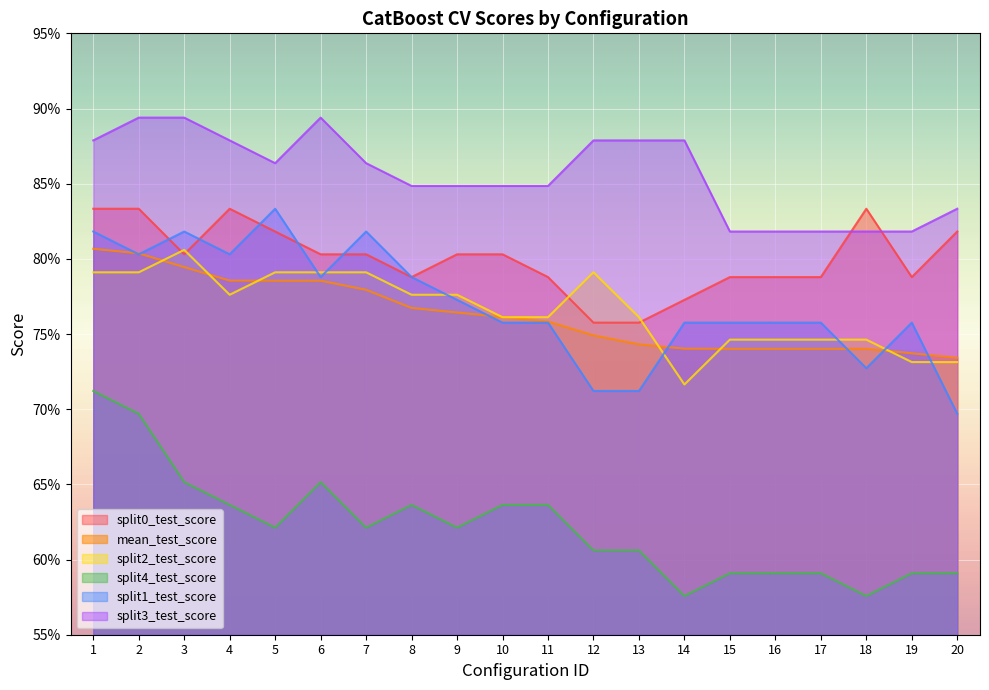

What is the value of the split4_test_score point at the 5th from the left?

0.6